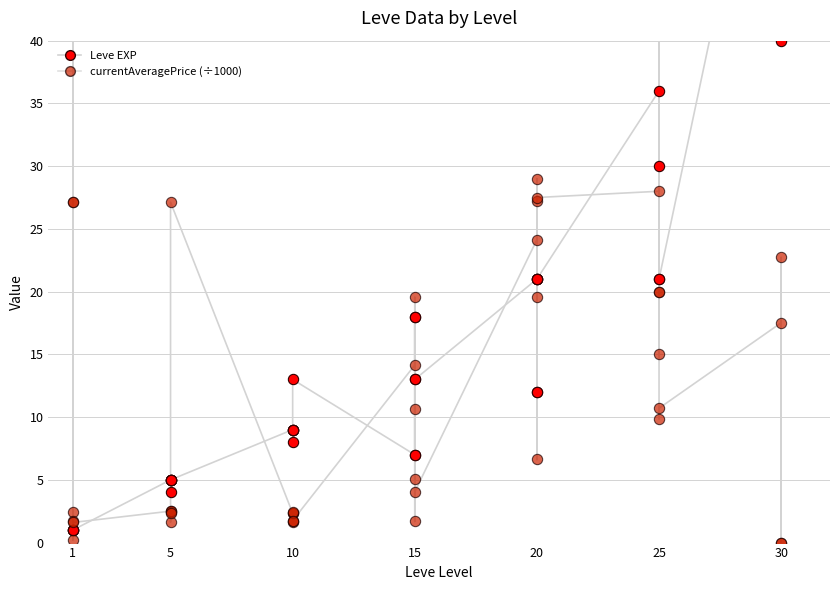

Which series reaches the minimum Y coordinate?

currentAveragePrice (÷1000)